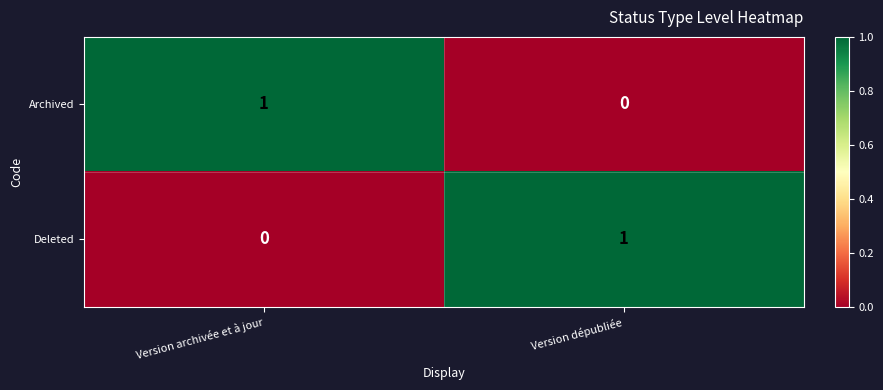

True or false: Deleted has a value of 1 at Version dépubliée.

True